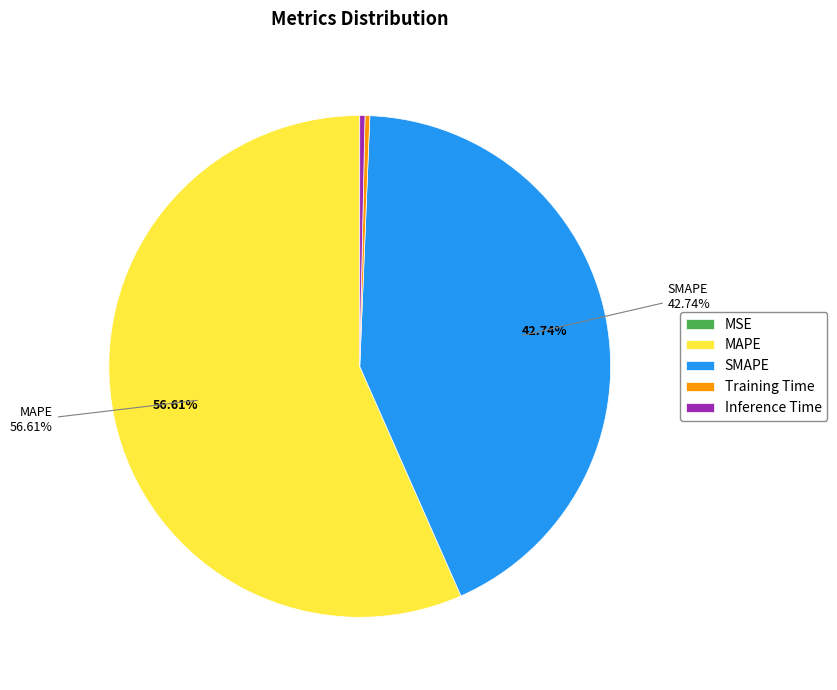

What is the majority slice?

MAPE